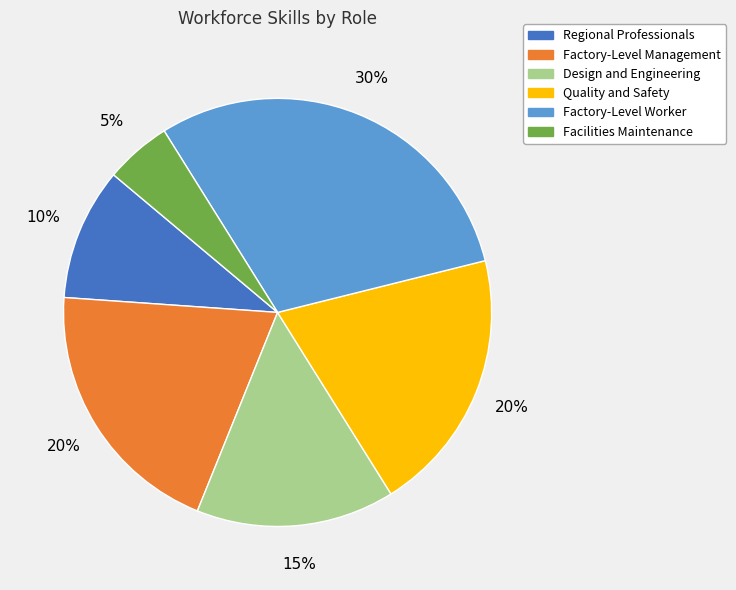

Does any single category account for the majority?

No